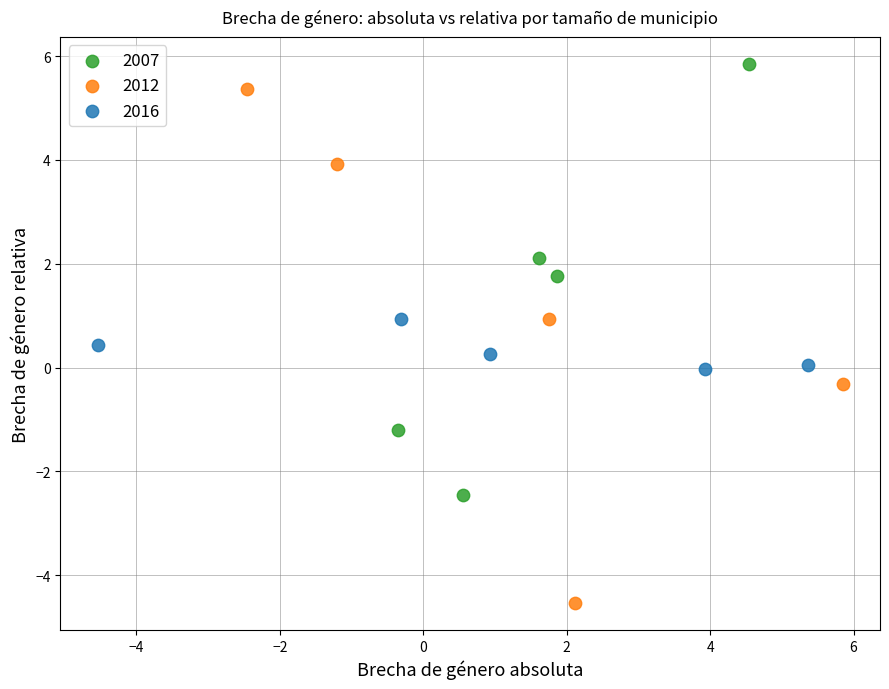

Which series has the widest spread of Y values?

2012